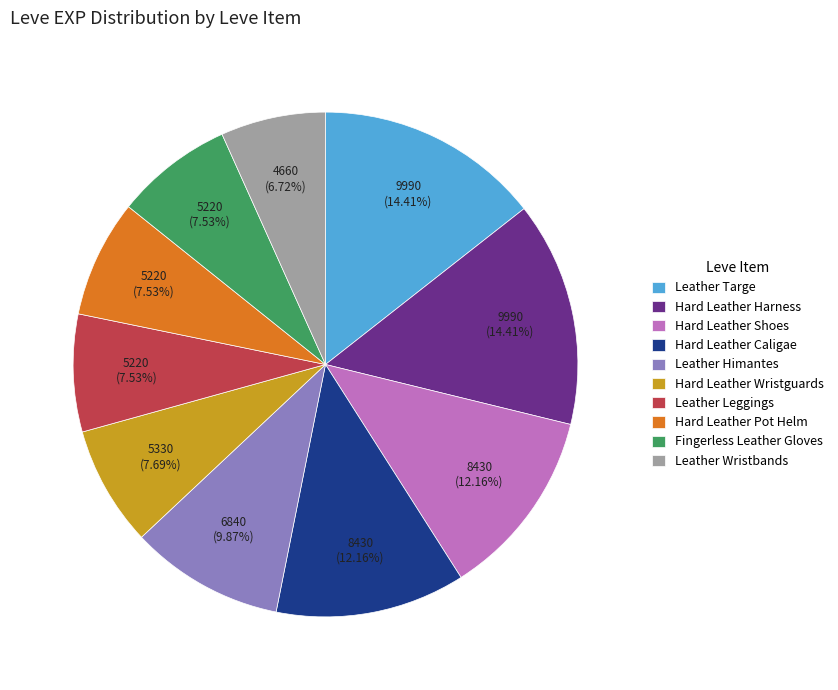

Is it true that Leather Targe is 24% of the pie?

False